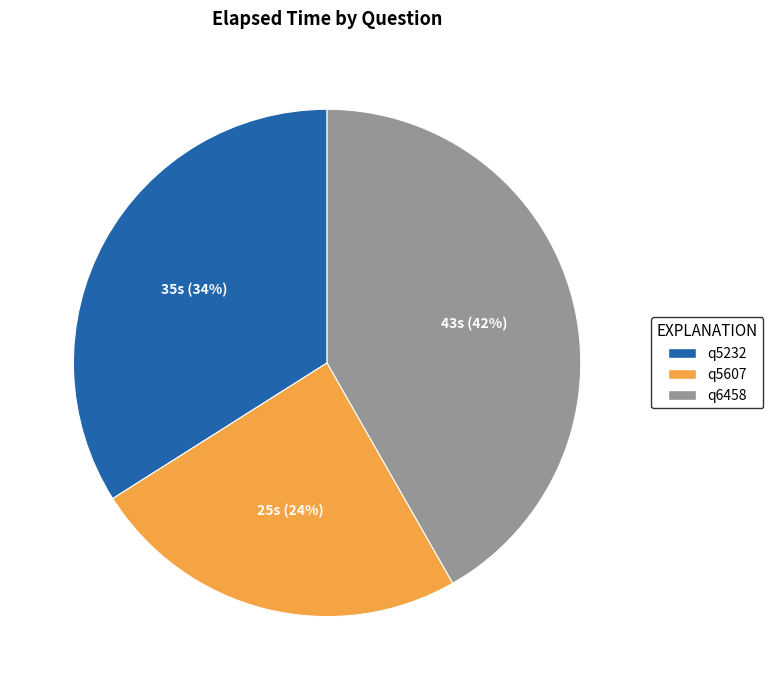

Is it true that q6458 is 42% of the pie?

True